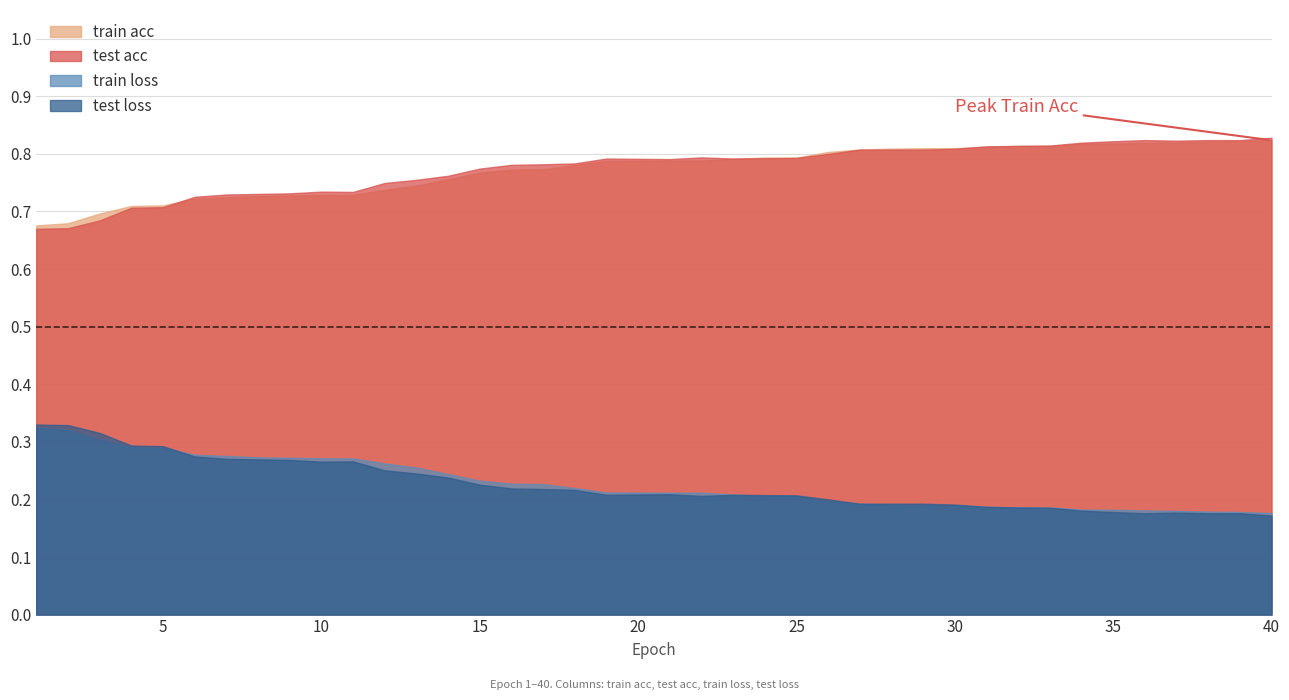

True or false: train loss and train acc intersect in this chart.

False